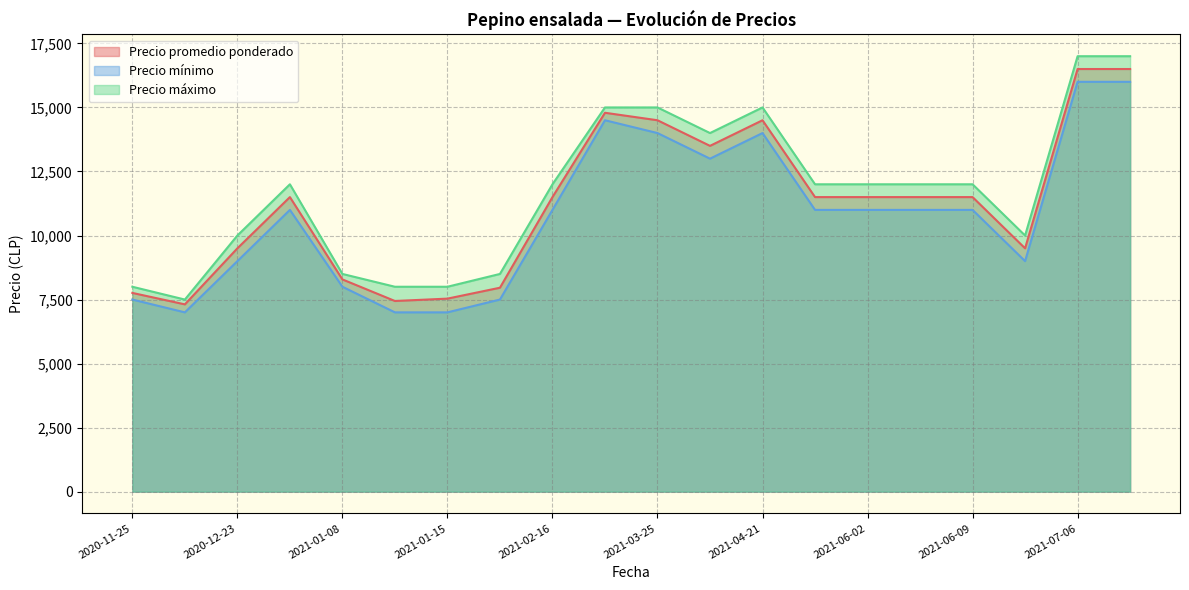

True or false: Precio máximo and Precio promedio ponderado intersect in this chart.

False